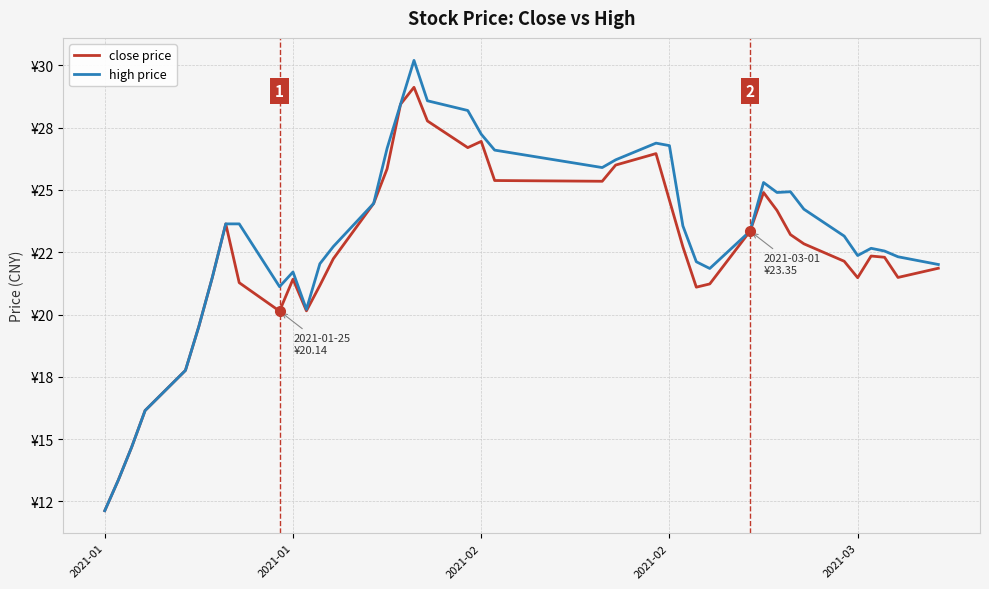

What is the lowest value of the close price series?

12.1